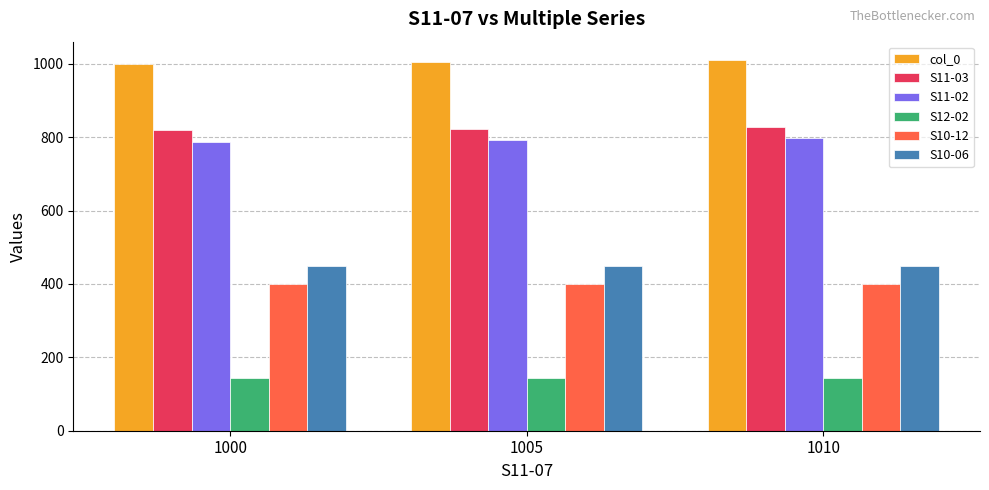

True or false: S10-06 has a value of 182.1 at 1010.

False